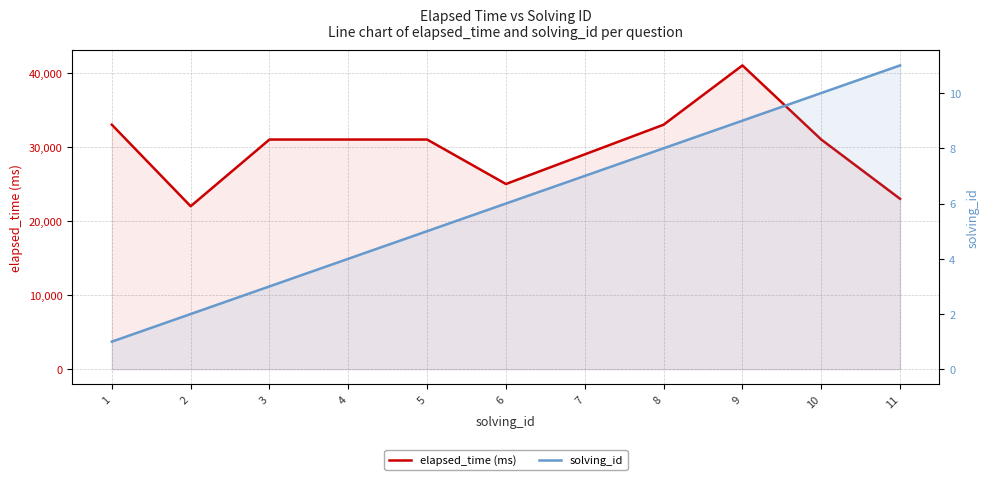

Rank the series by their average value, from lowest to highest.

solving_id, elapsed_time (ms)